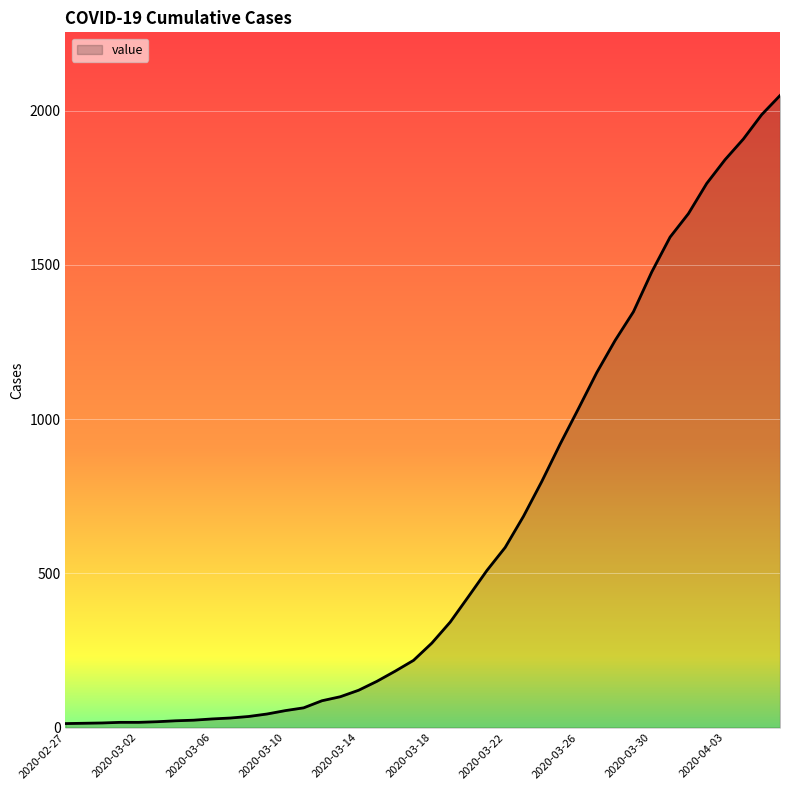

Does the chart display data point markers on the line(s)?

No